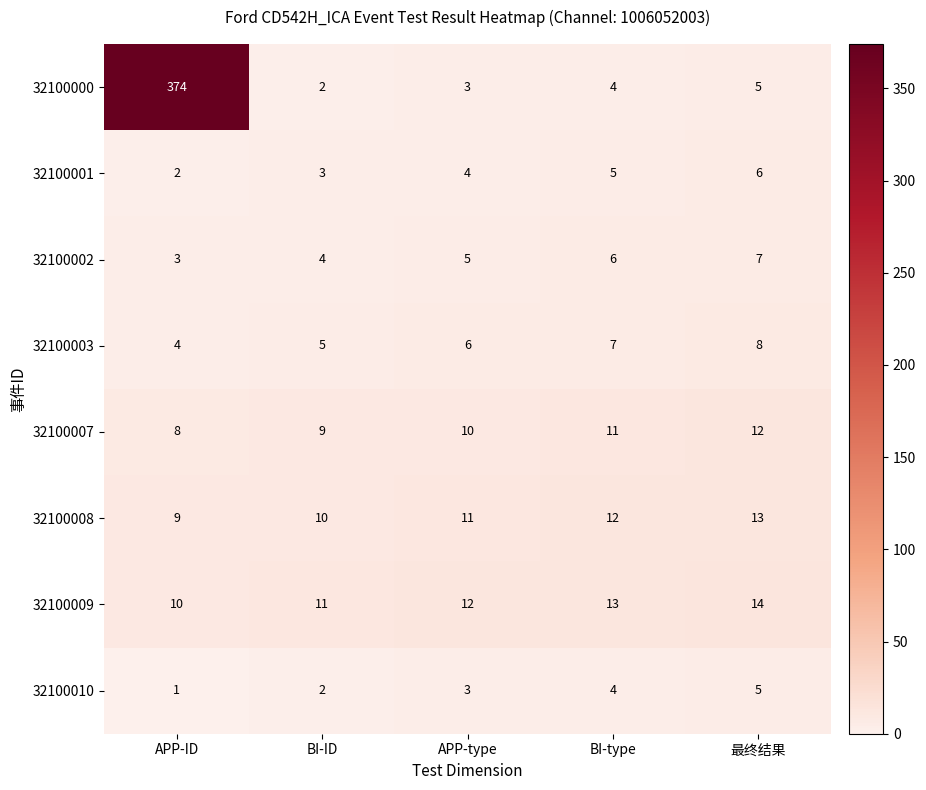

At which category is the sum across all series the highest?

APP-ID